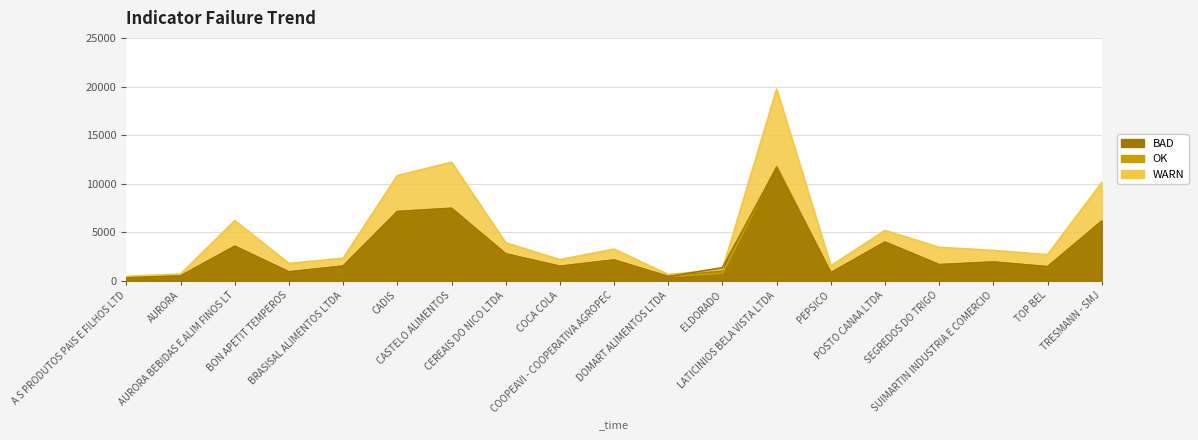

Which category has the highest value across all series?

LATICINIOS BELA VISTA LTDA